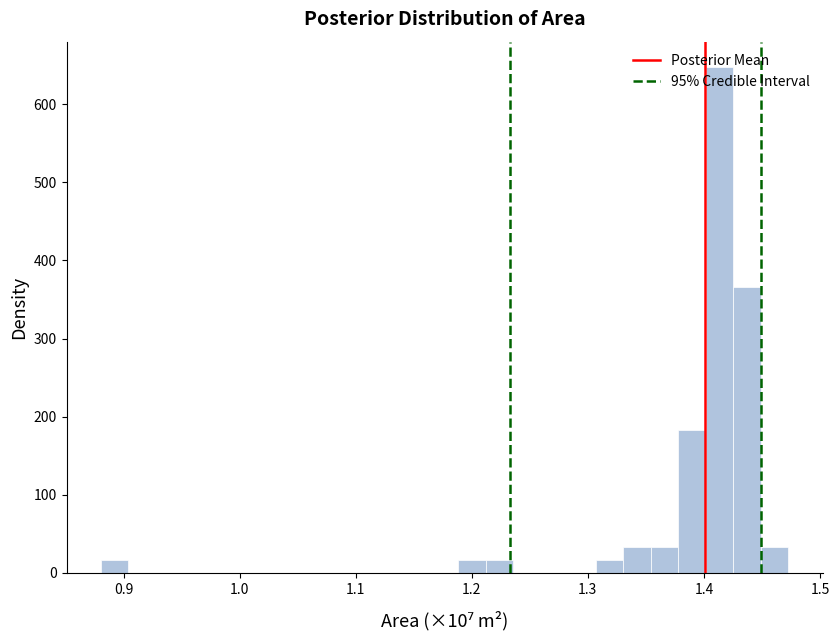

Read against the x-axis, roughly where is the centre of the tallest bar?

1.41